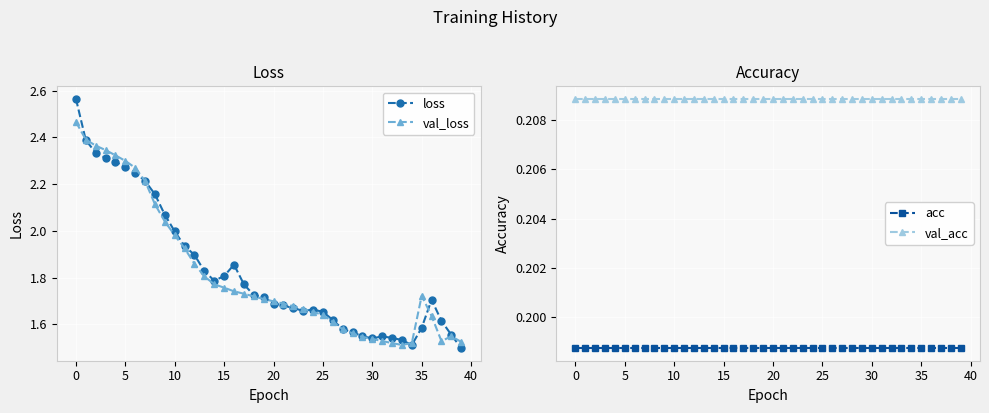

True or false: val_loss has more than 1 interior local peaks.

True